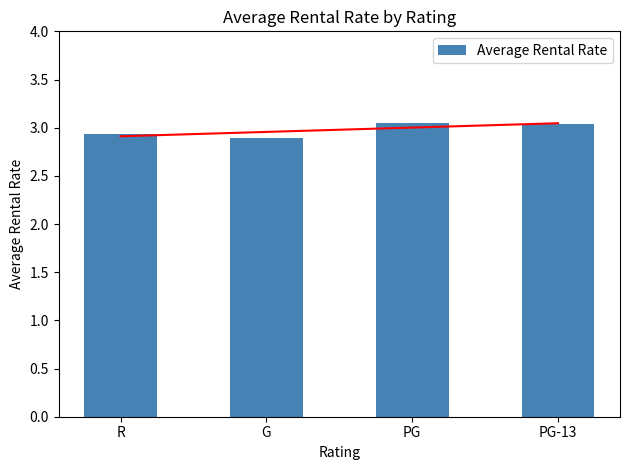

At which label does the data first exceed 3?

PG